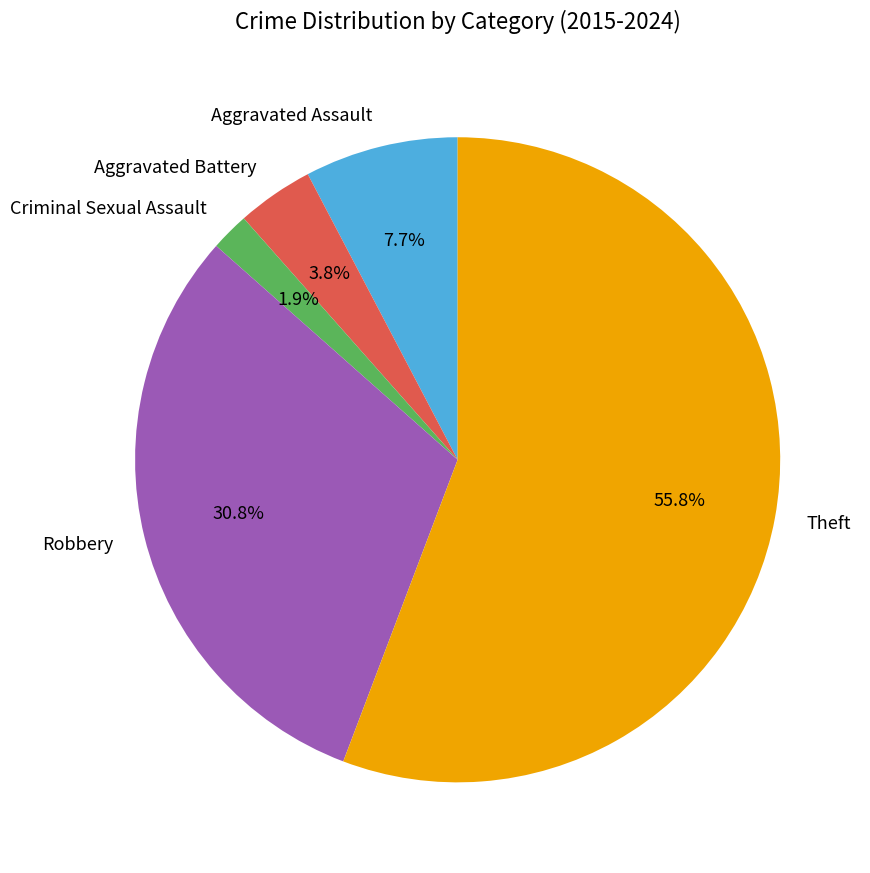

What percentage do Theft and Aggravated Battery together represent?

59.6%